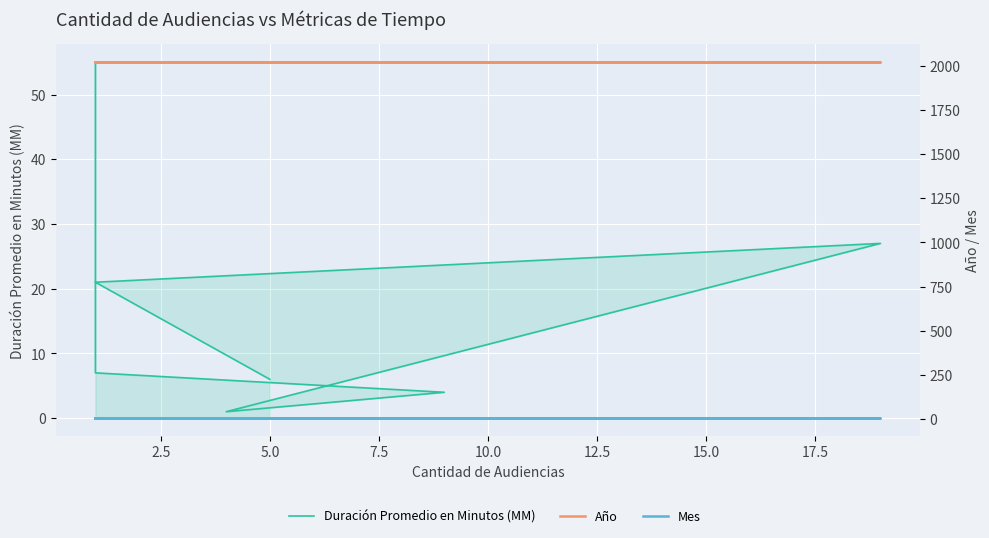

What is the difference between the highest and lowest values at 12.5?

2015